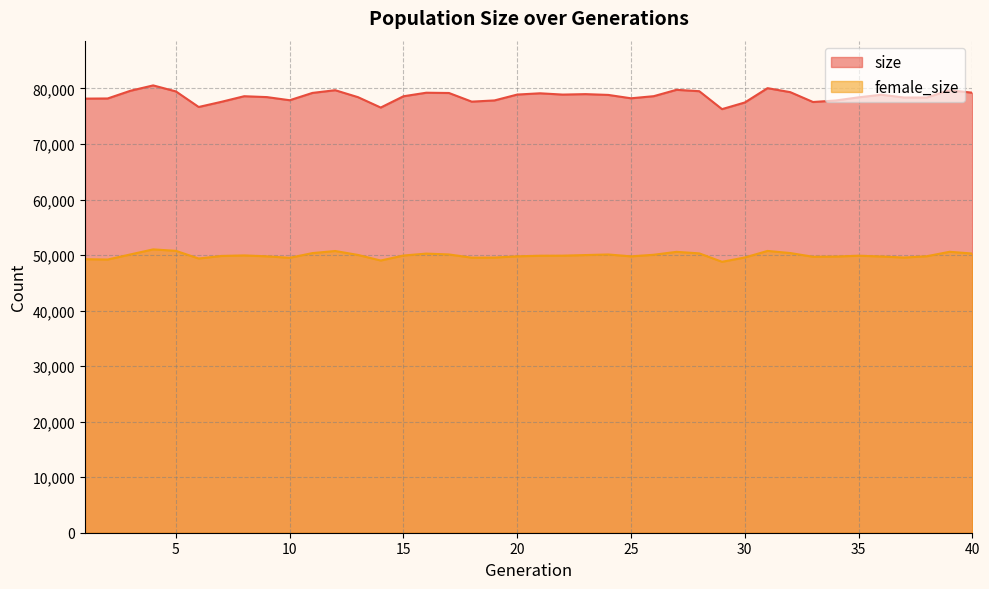

What are all the series names shown in the legend?

size, female_size